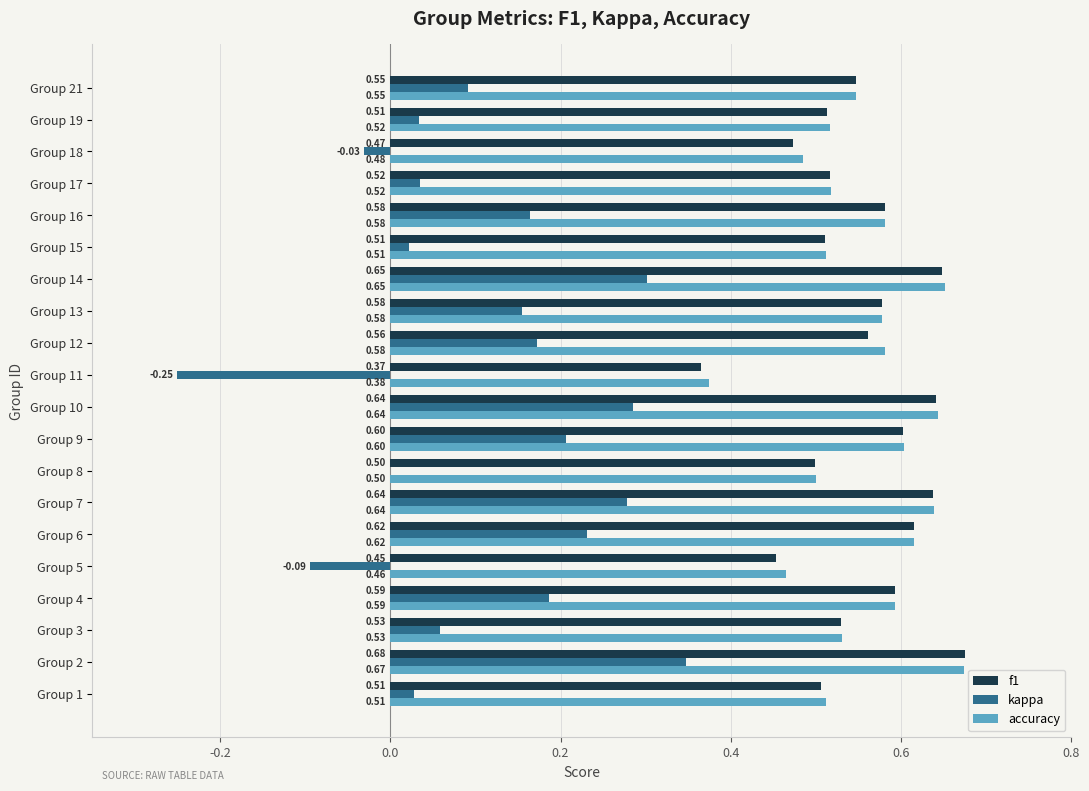

Which category has the highest value in the f1 series?

Group 2